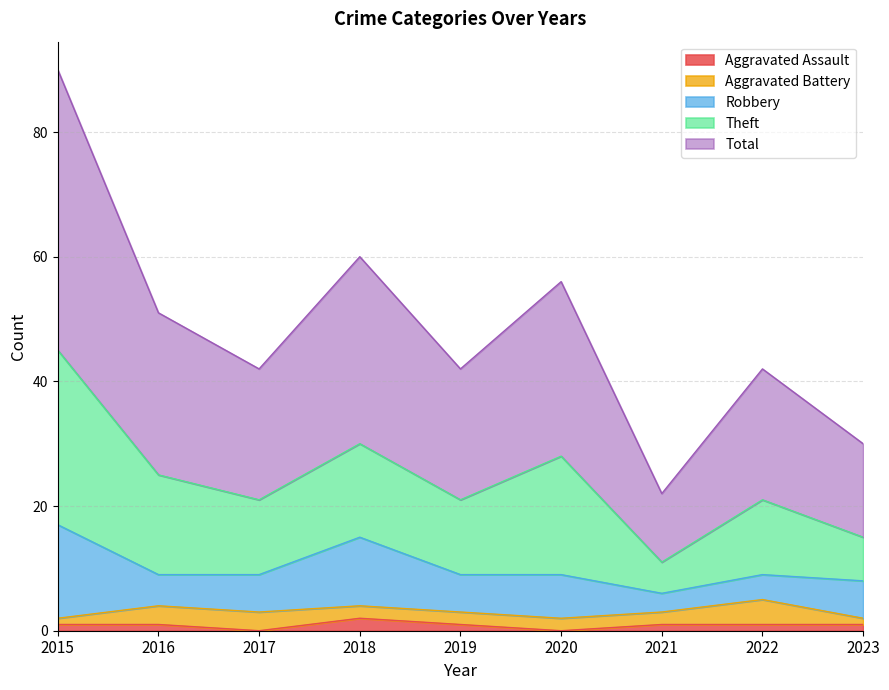

How many values in the Aggravated Assault series are below 1?

2